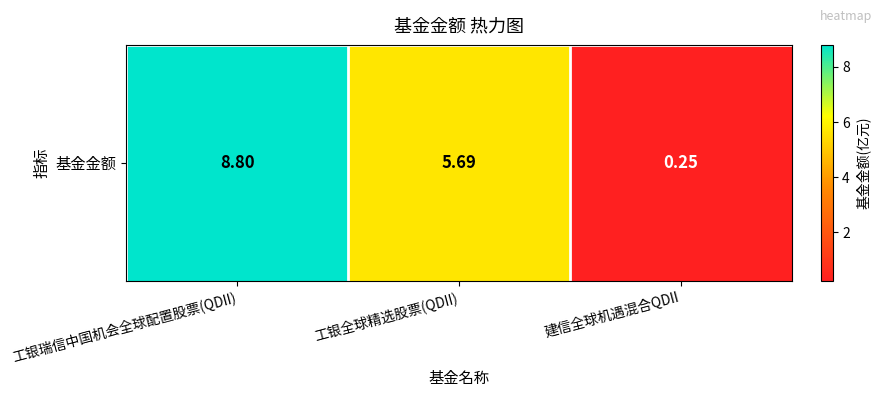

True or false: the data shows 0.3 at 建信全球机遇混合QDII.

False